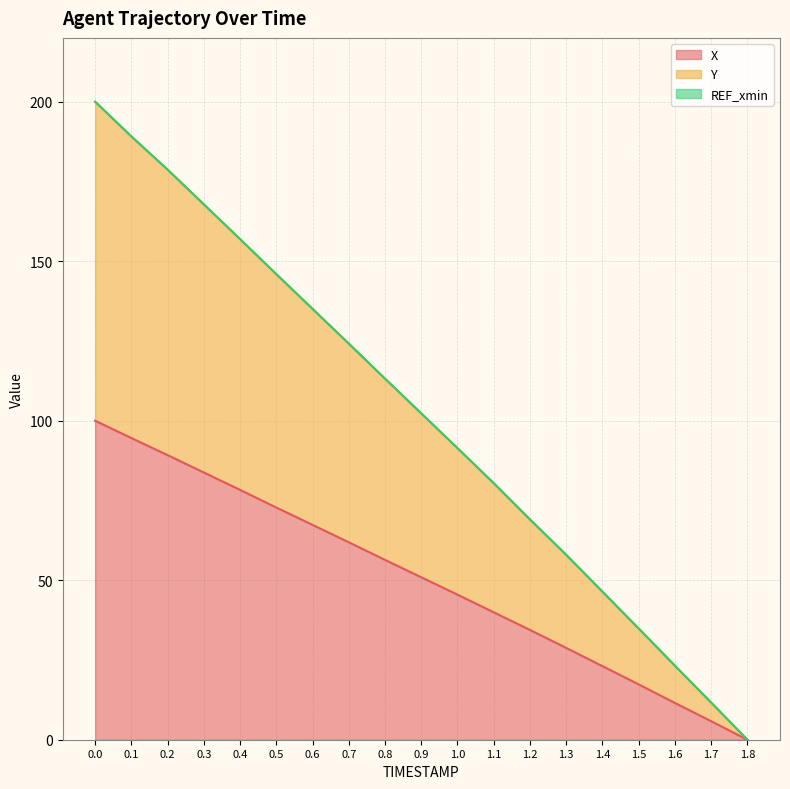

True or false: X and Y intersect in this chart.

False